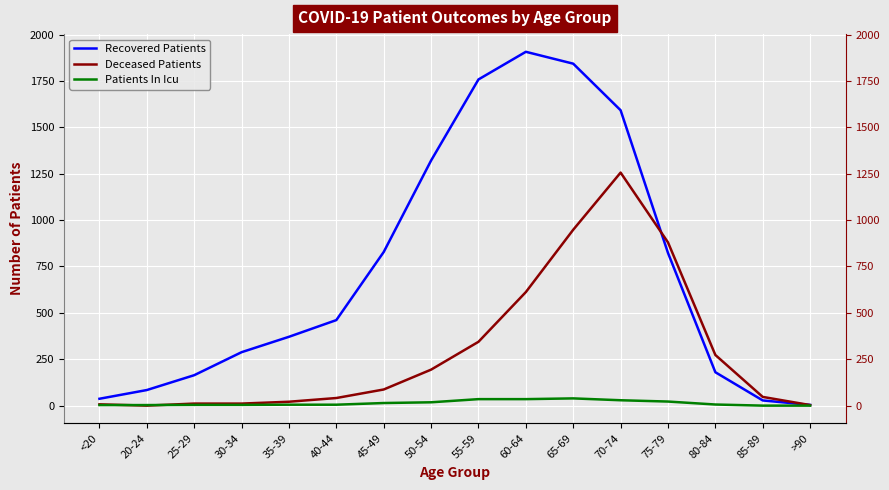

What is the sum of the Patients In Icu values at 55-59 and <20?

38